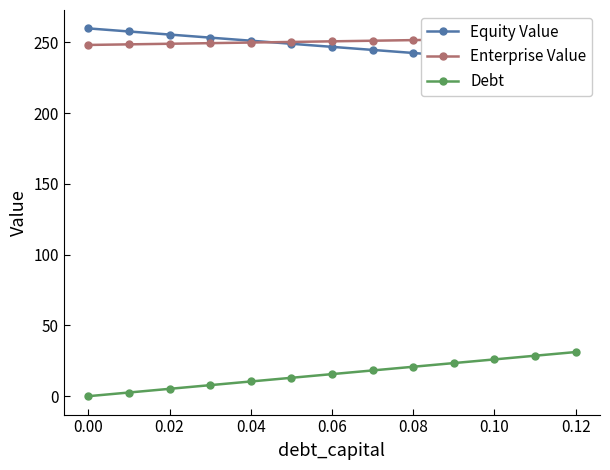

Reading right to left, extract all data points from this chart.

Equity Value: 233.8	236.0	238.1	240.3	242.4	244.6	246.8	248.9	251.1	253.3	255.5	257.6	259.8
Enterprise Value: 253.3	252.8	252.4	252.0	251.5	251.1	250.7	250.2	249.8	249.4	249.0	248.5	248.1
Debt: 31.2	28.6	26.0	23.4	20.8	18.2	15.6	13.0	10.4	7.8	5.2	2.6	0.0